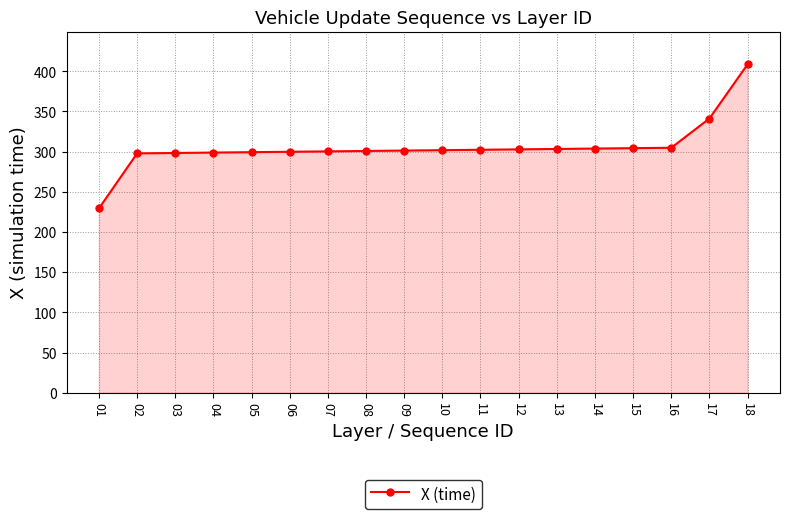

What is the change in value from 01 to 16?

+75.4